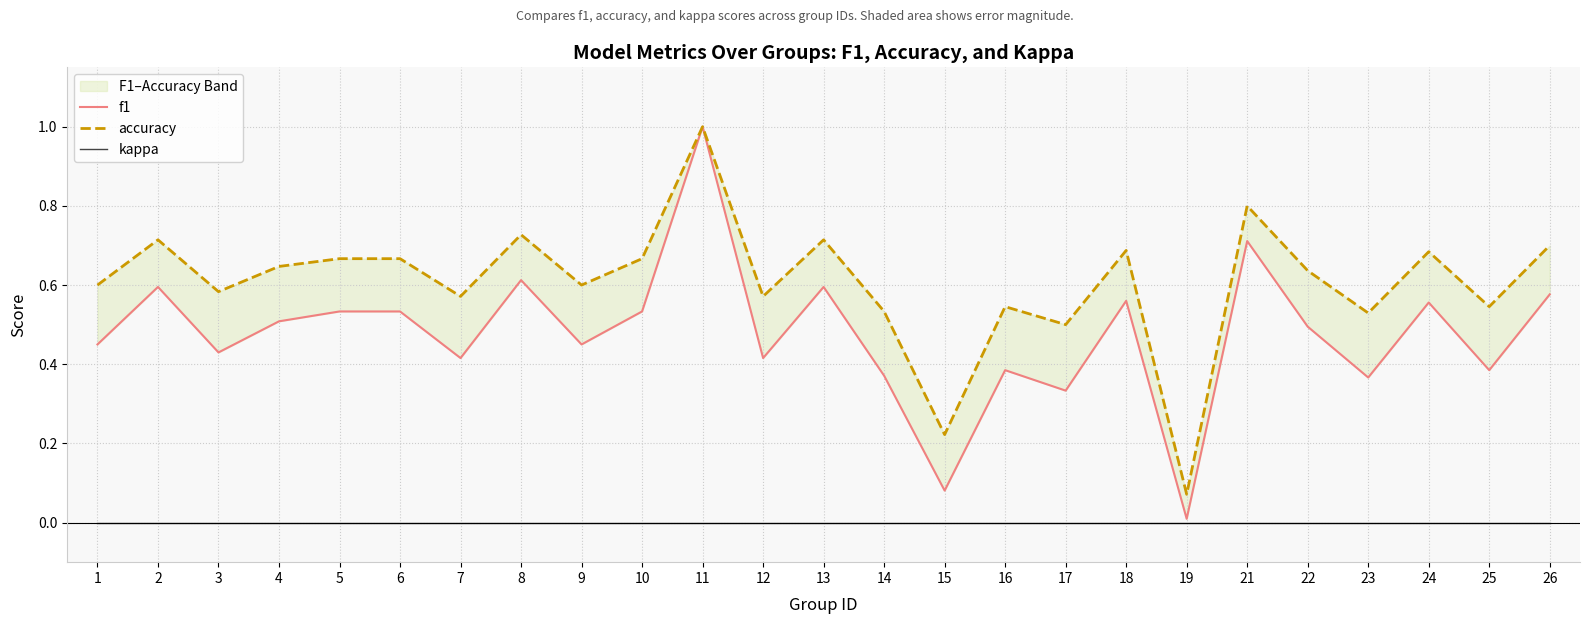

True or false: f1 and accuracy cross at least once.

False